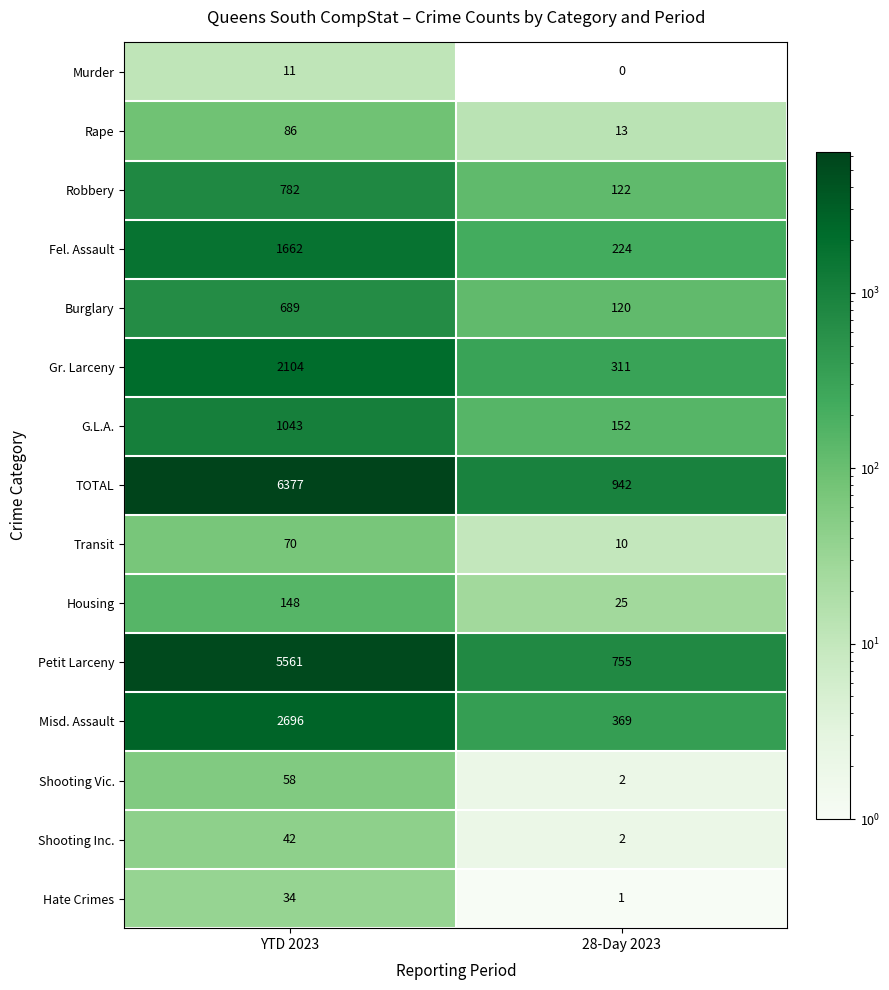

Reading left to right, extract all data points from this chart.

Murder: 11	0
Rape: 86	13
Robbery: 782	122
Fel. Assault: 1662	224
Burglary: 689	120
Gr. Larceny: 2104	311
G.L.A.: 1043	152
TOTAL: 6377	942
Transit: 70	10
Housing: 148	25
Petit Larceny: 5561	755
Misd. Assault: 2696	369
Shooting Vic.: 58	2
Shooting Inc.: 42	2
Hate Crimes: 34	1